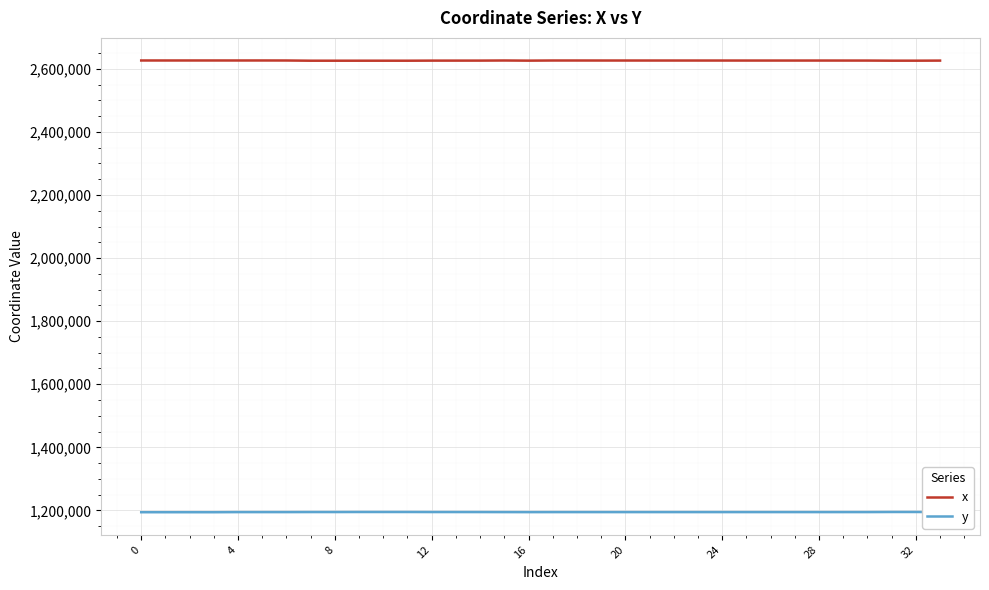

True or false: x and y intersect in this chart.

False